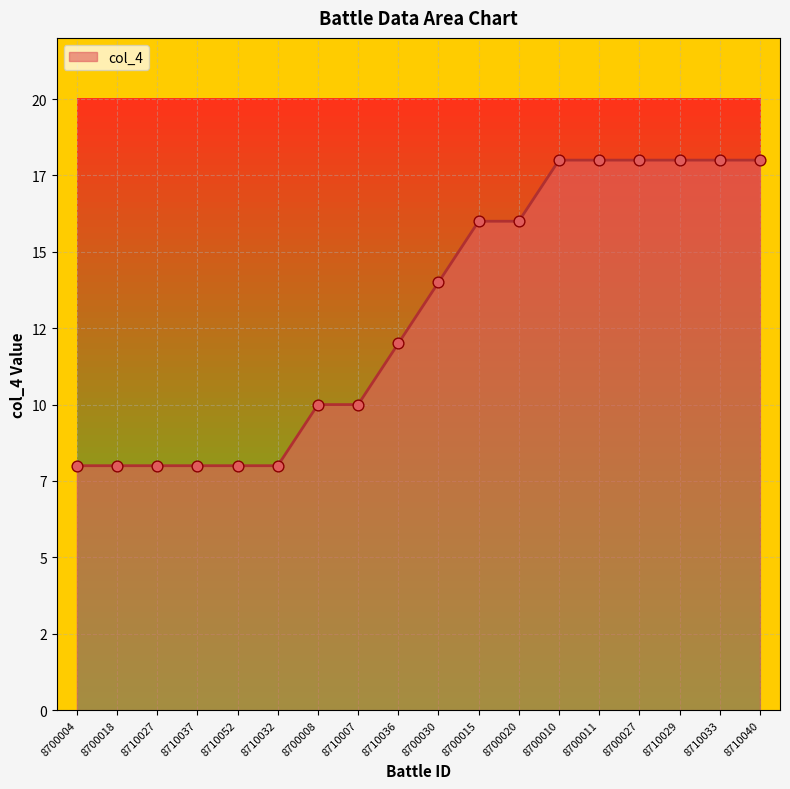

Between 8710033 and 8700015, which is larger?

8710033